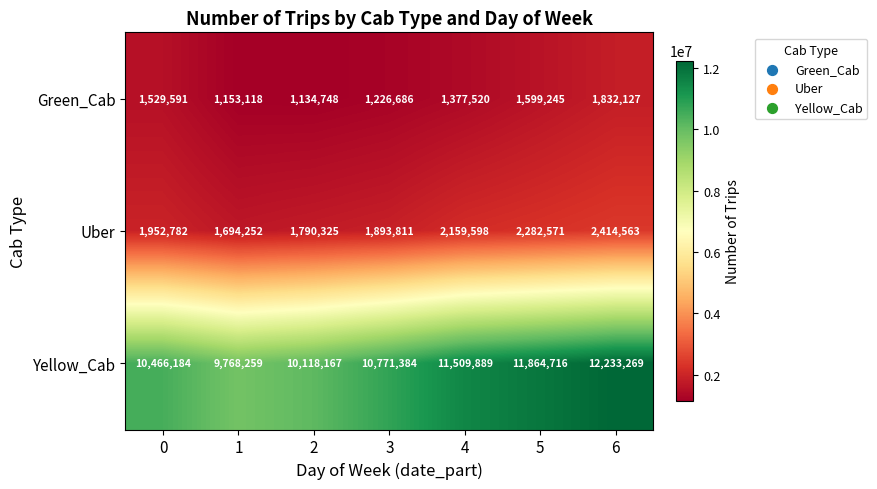

What is the spread (max minus min) of values at 6?

10401142